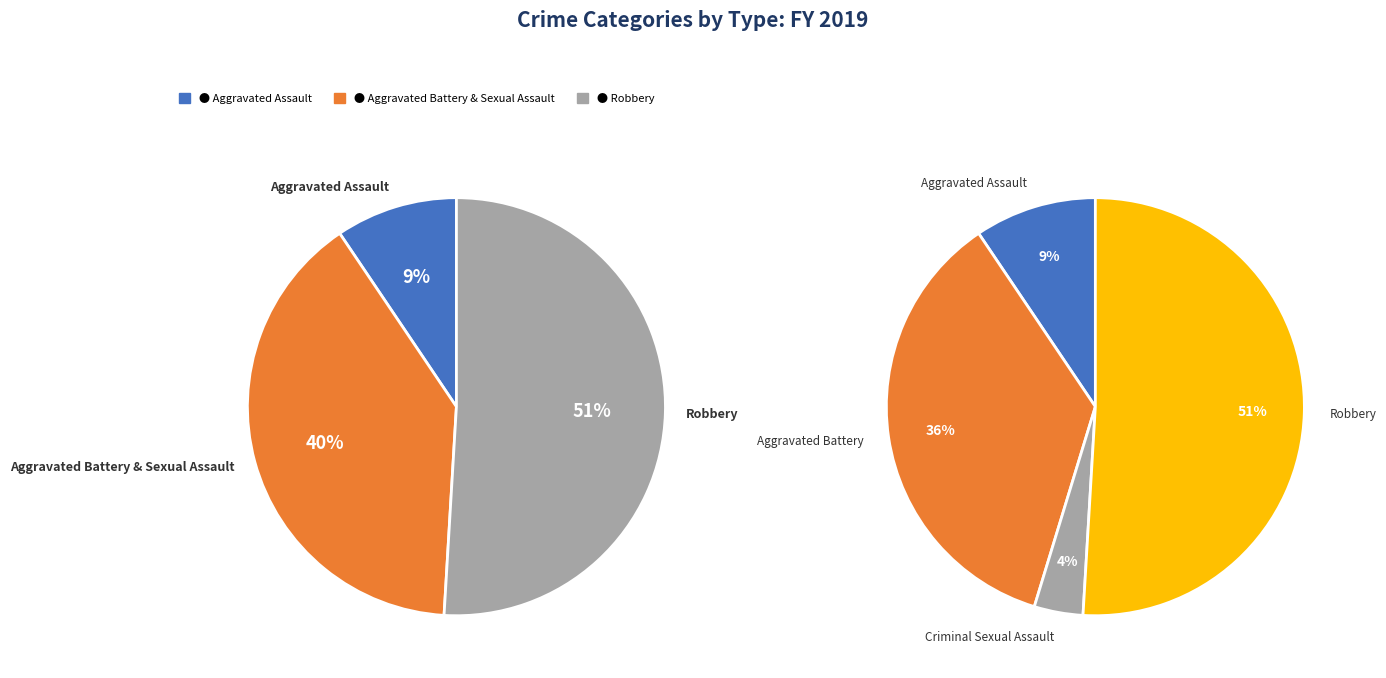

Is it true that Criminal Sexual Assault is 4% of the pie?

True